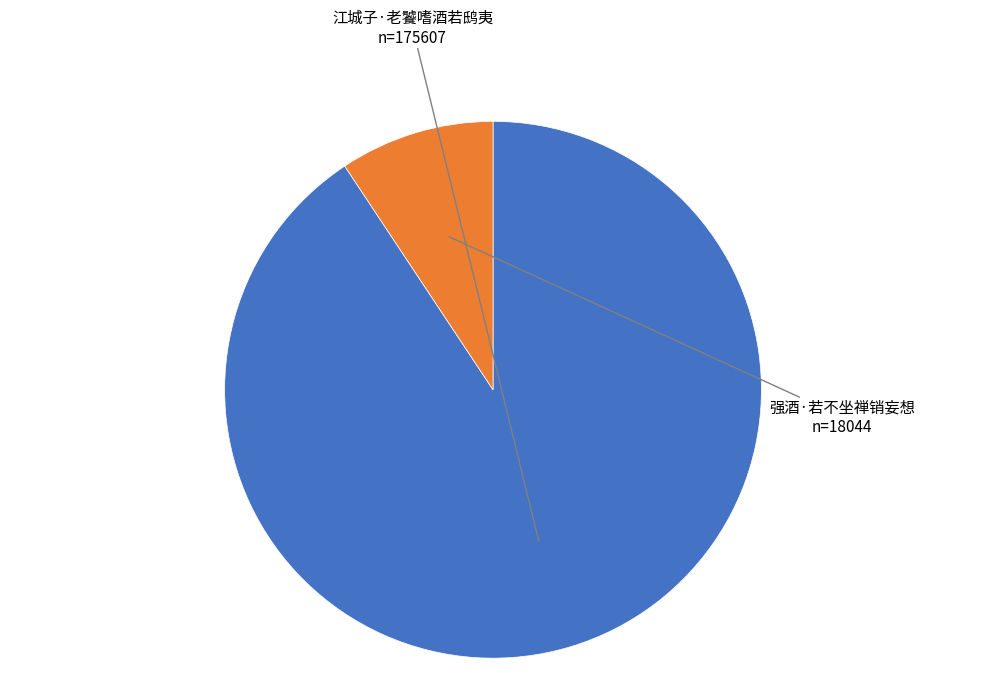

How many slices are in this pie chart?

2